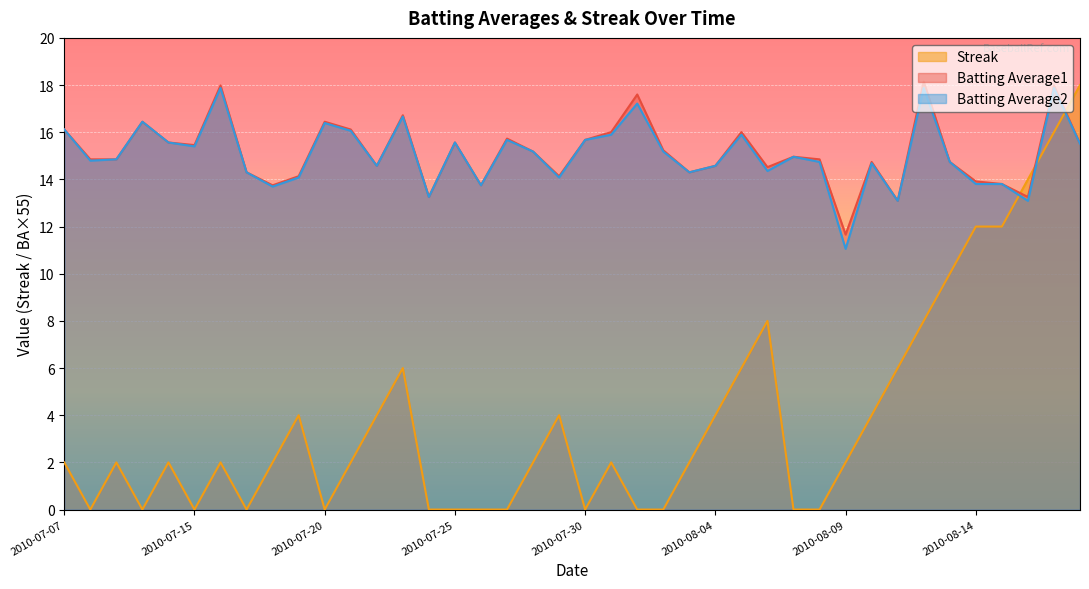

Where is the first local minimum for Batting Average2?

2010-07-08